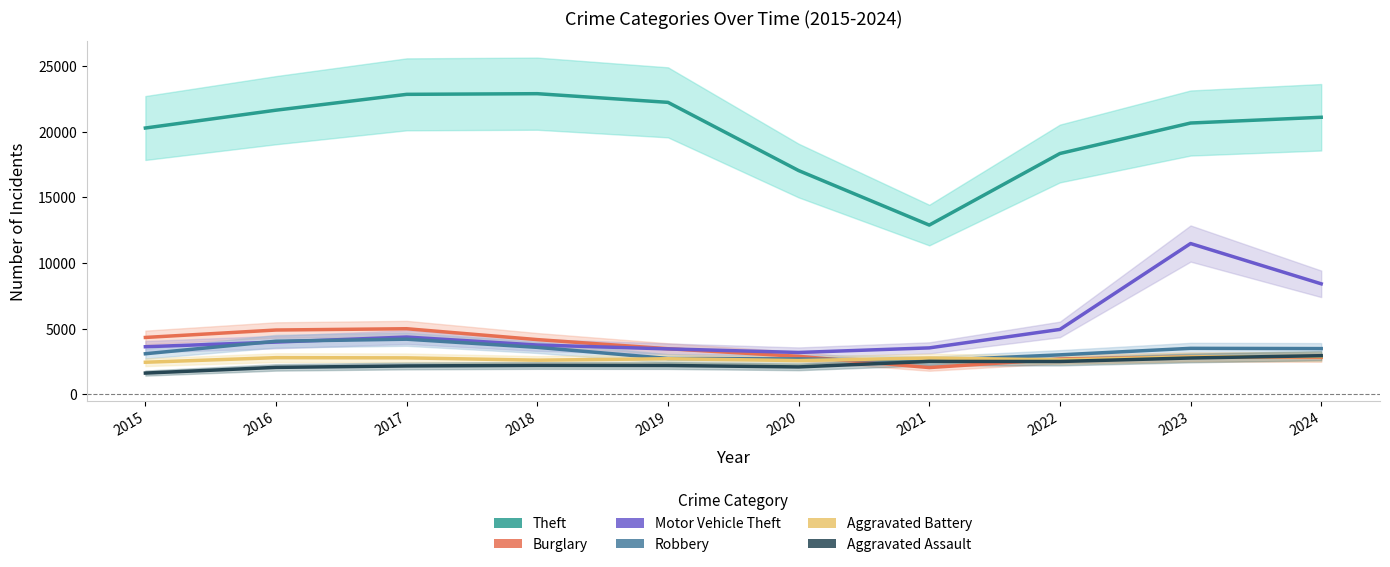

Reading left to right, list all the values displayed in this chart.

Theft: 2015=20275	2016=21633	2017=22839	2018=22889	2019=22229	2020=17035	2021=12884	2022=18334	2023=20655	2024=21093
Burglary: 2015=4327	2016=4893	2017=4991	2018=4163	2019=3468	2020=2889	2021=2034	2022=2678	2023=2840	2024=2811
Motor Vehicle Theft: 2015=3620	2016=3974	2017=4357	2018=3751	2019=3455	2020=3184	2021=3532	2022=4938	2023=11478	2024=8411
Robbery: 2015=3086	2016=4040	2017=4194	2018=3572	2019=2727	2020=2689	2021=2564	2022=3002	2023=3498	2024=3479
Aggravated Battery: 2015=2439	2016=2788	2017=2773	2018=2597	2019=2707	2020=2566	2021=2763	2022=2621	2023=2841	2024=2878
Aggravated Assault: 2015=1614	2016=2047	2017=2158	2018=2200	2019=2193	2020=2083	2021=2501	2022=2497	2023=2763	2024=2939